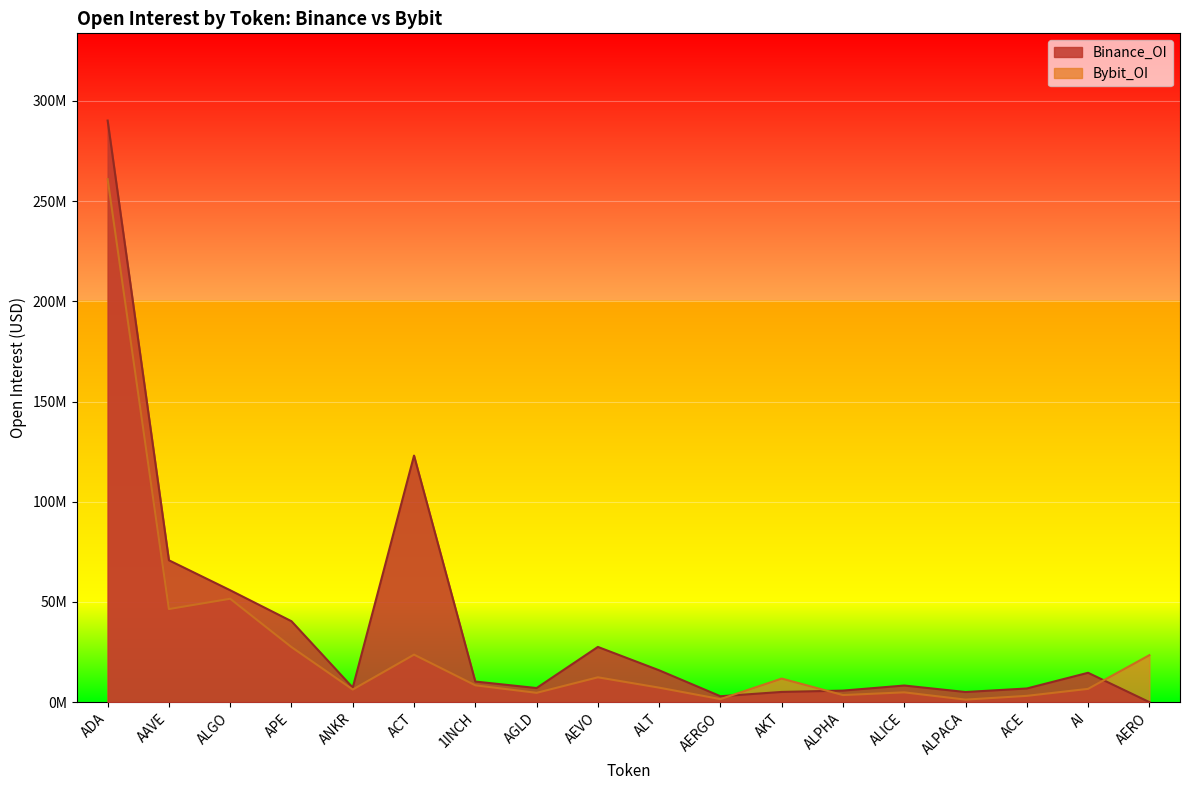

What is the difference between the Binance_OI values at AERGO and AAVE?

67851263